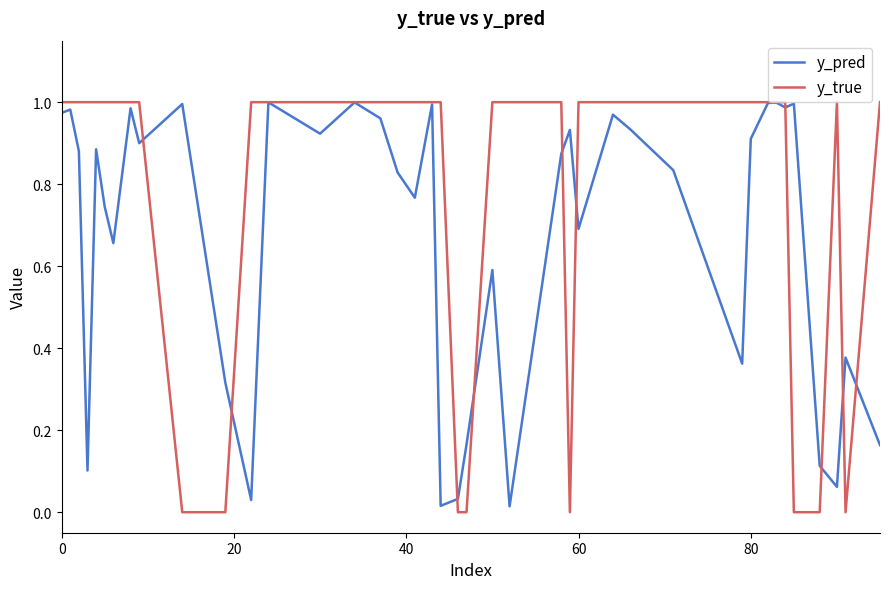

Which series has the widest spread of values?

y_true